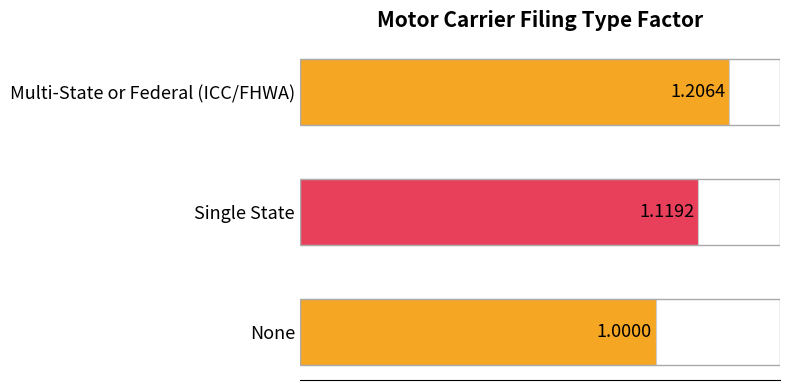

How many values exceed 1?

2